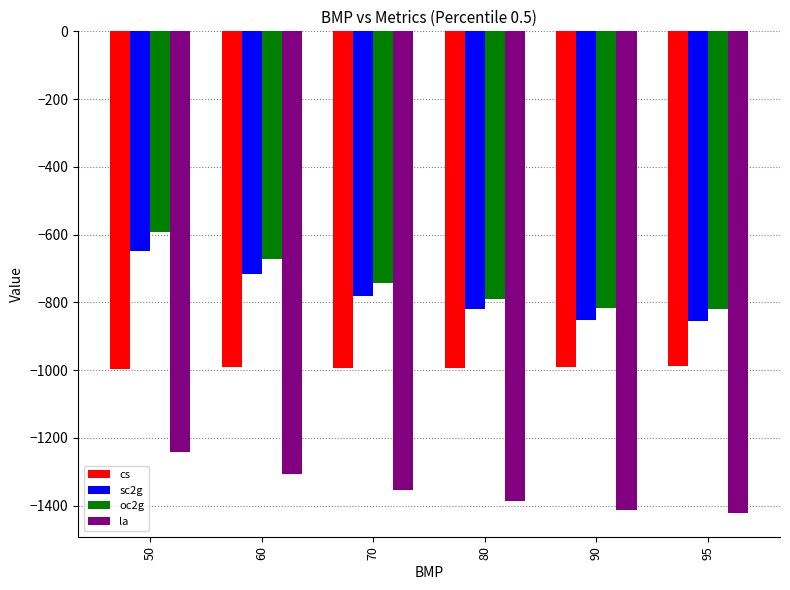

Count the number of categories in the chart.

6